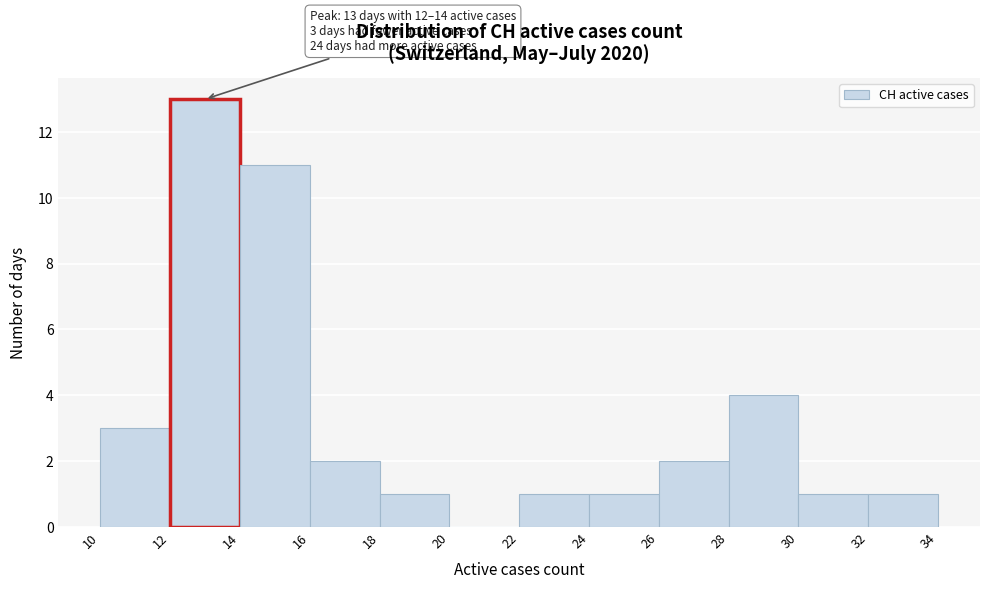

Over which range of the x-axis is the bar tallest?

12 to 14